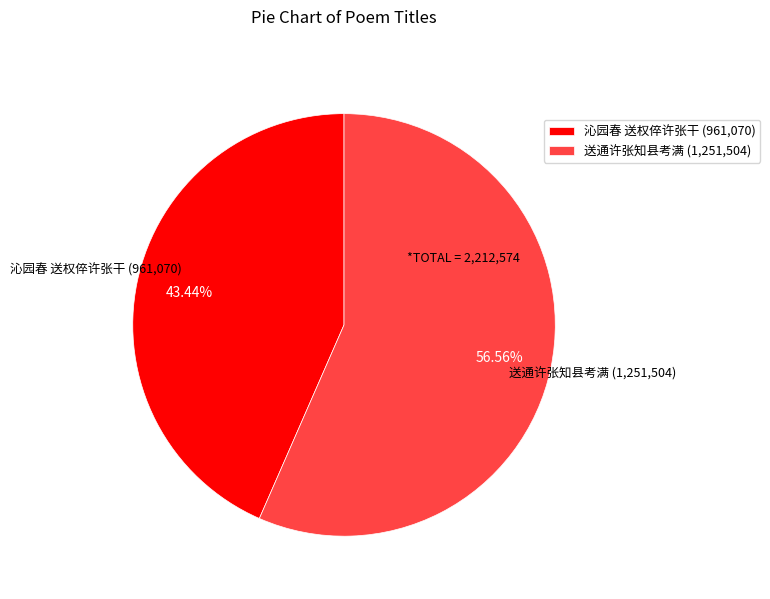

What is the ratio of the value at 沁园春 送权倅许张干 (961,070) to the value at 送通许张知县考满 (1,251,504)?

0.8